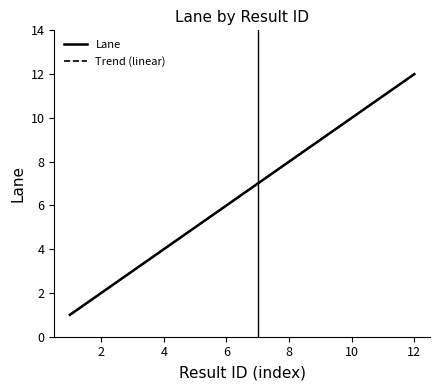

The Trend (linear) series shows 6.0 at 6. True or false?

True